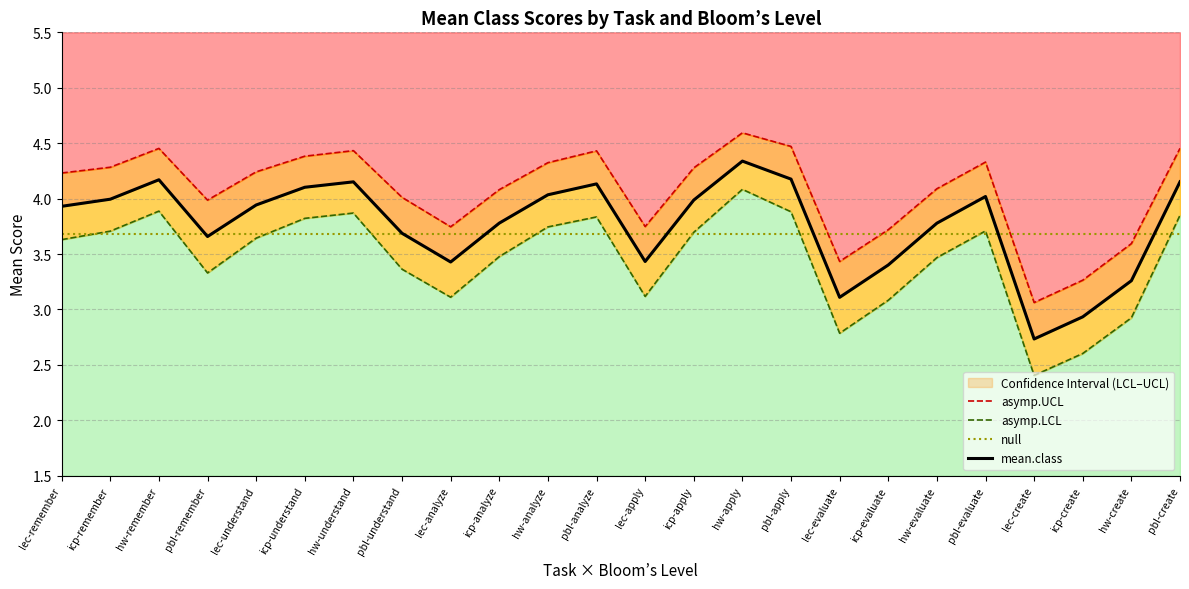

Read the asymp.LCL value at lec-remember.

3.6